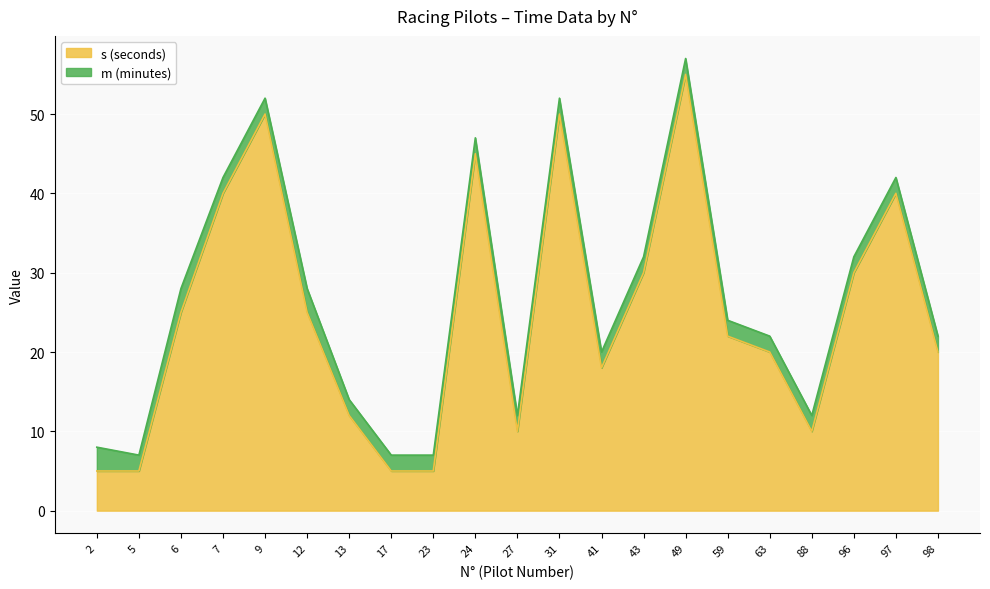

What is the value of the 20th point from the left?

40